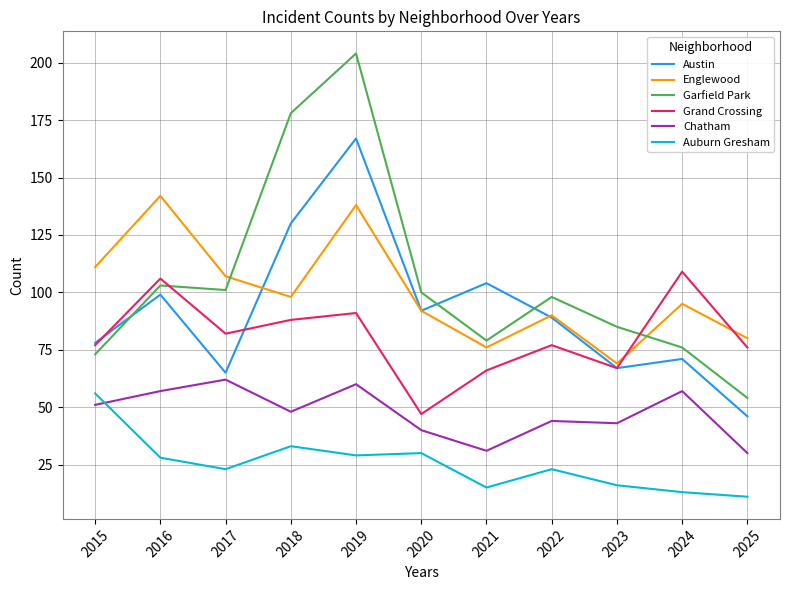

Does the chart have visible grid lines?

Yes